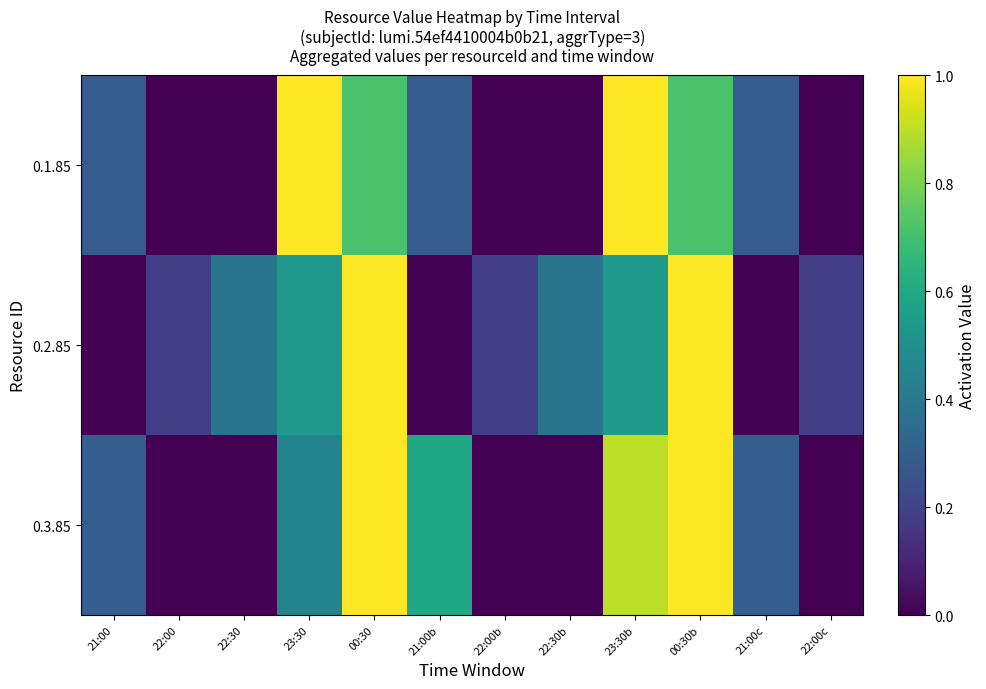

What is the total value across all series at 00:30b?

2.7